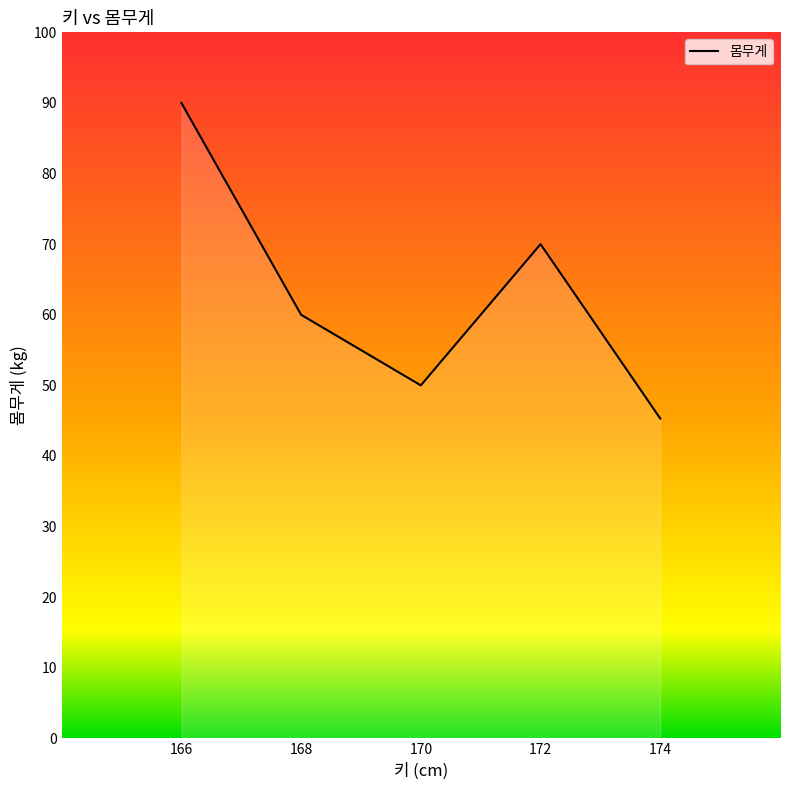

List the labels in order of value, largest first.

166, 172, 168, 170, 174